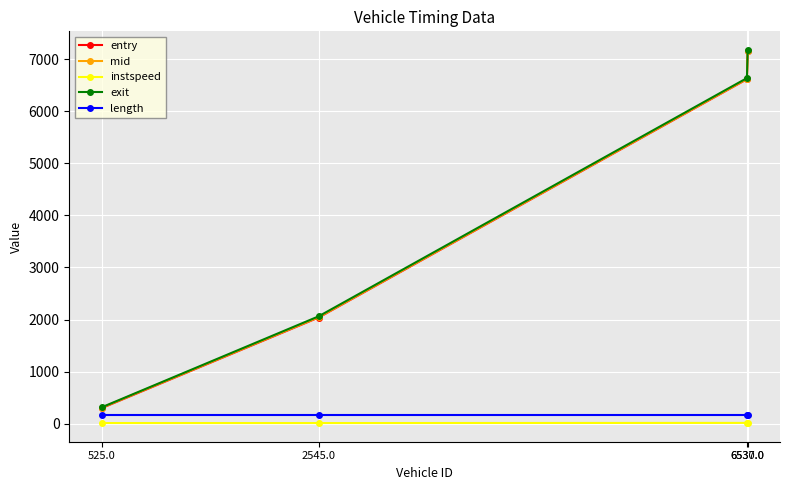

At how many categories does at least one series exceed 2536?

2